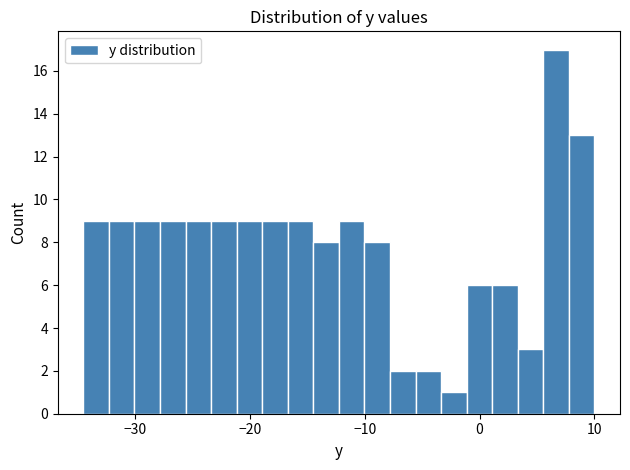

Around what value on the x-axis is the tallest bar? Give the approximate position of its centre, as read against the axis.

7